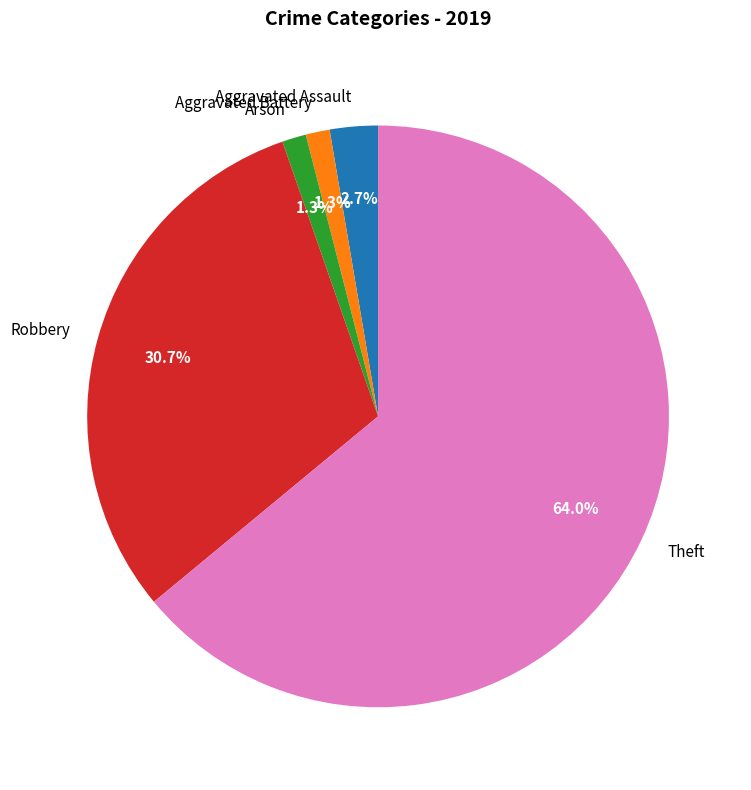

Which category has the biggest portion of the pie?

Theft